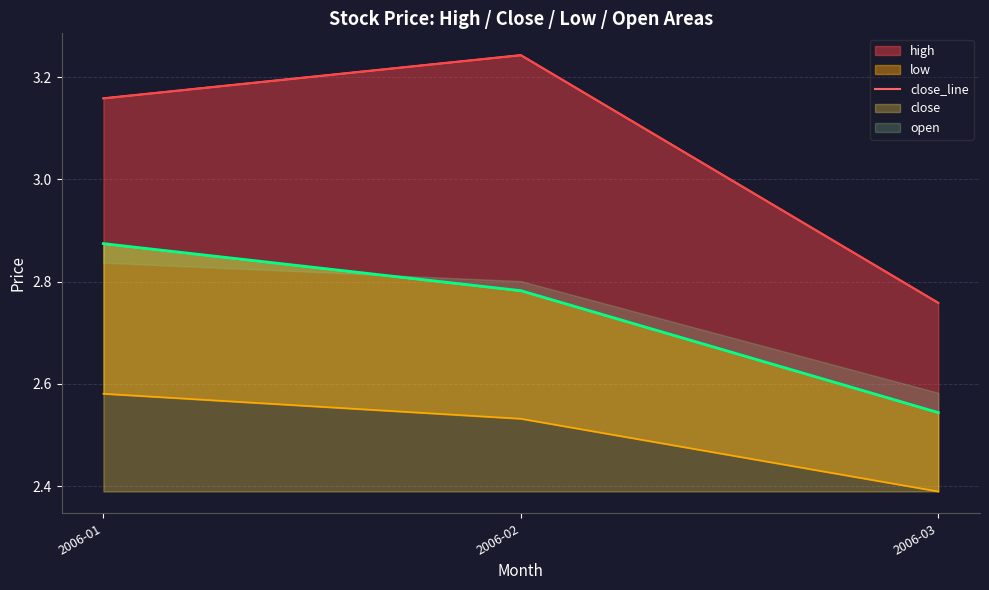

Count the number of values greater than 3.

2